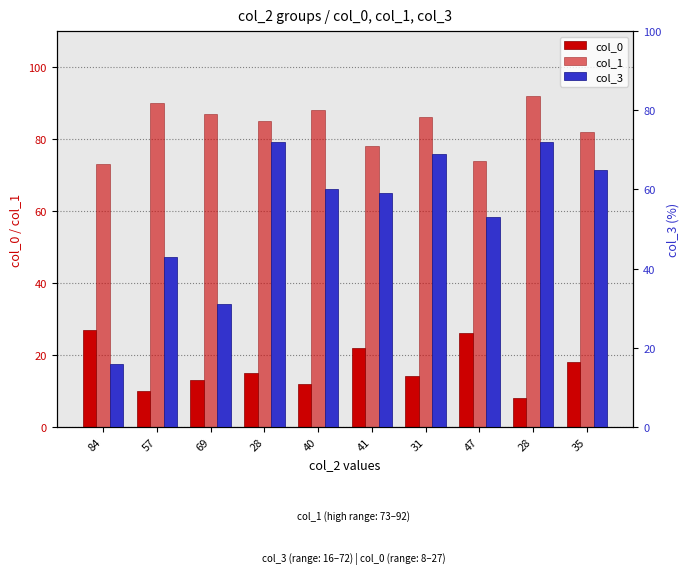

What is the difference between the second highest and second lowest values in the col_0 series?

16